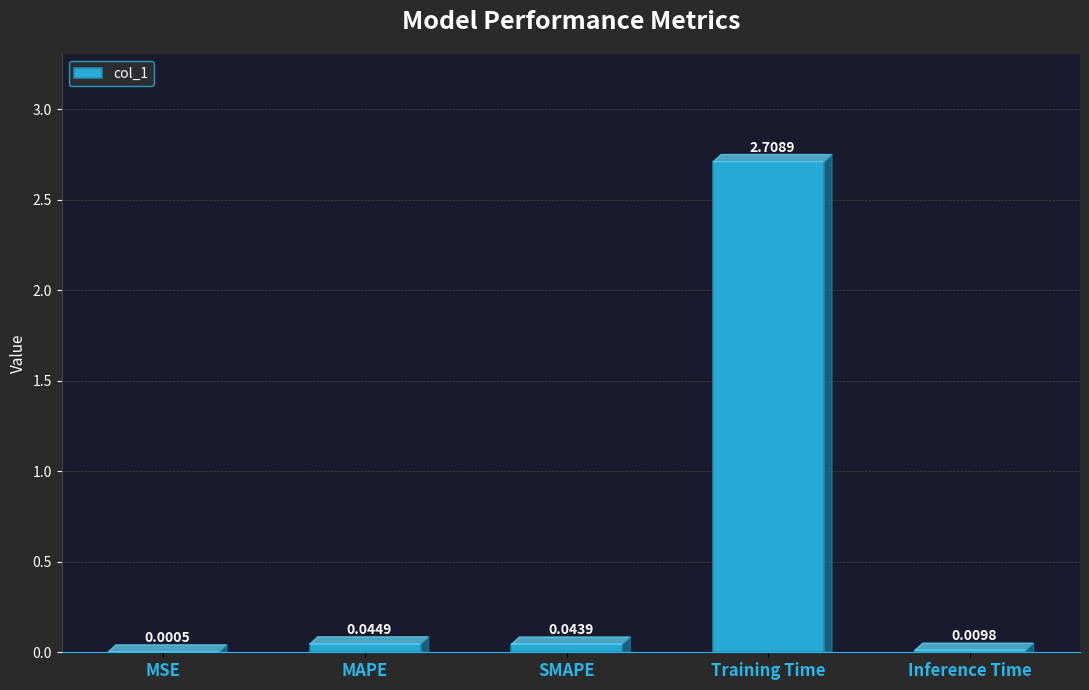

Between MAPE and SMAPE, which is larger?

MAPE